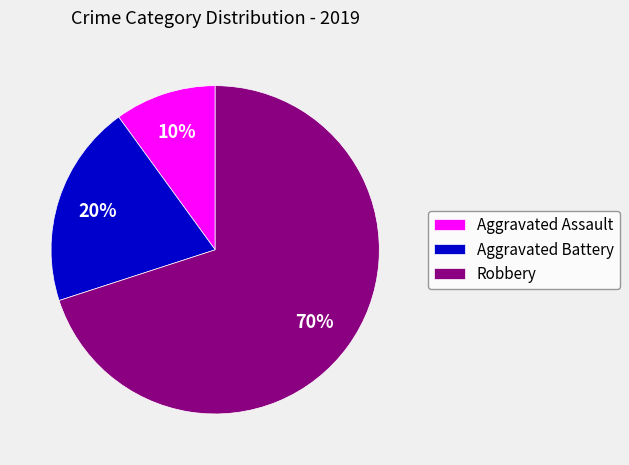

To the nearest percent, what is the difference between the largest and smallest slice percentages?

60%